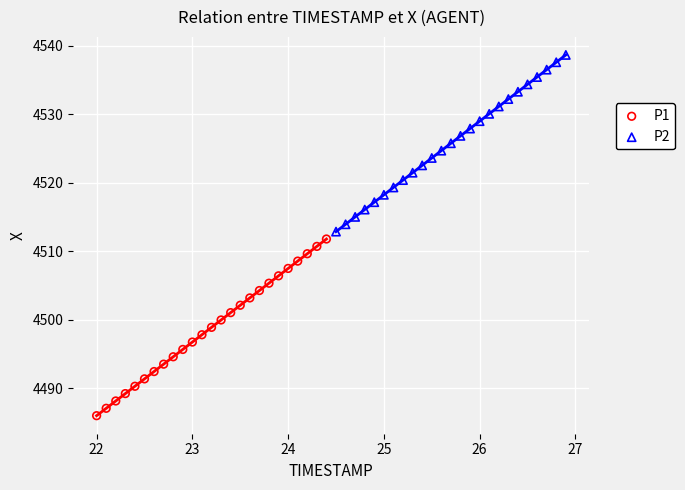

Which series contains the lowest Y value?

P1